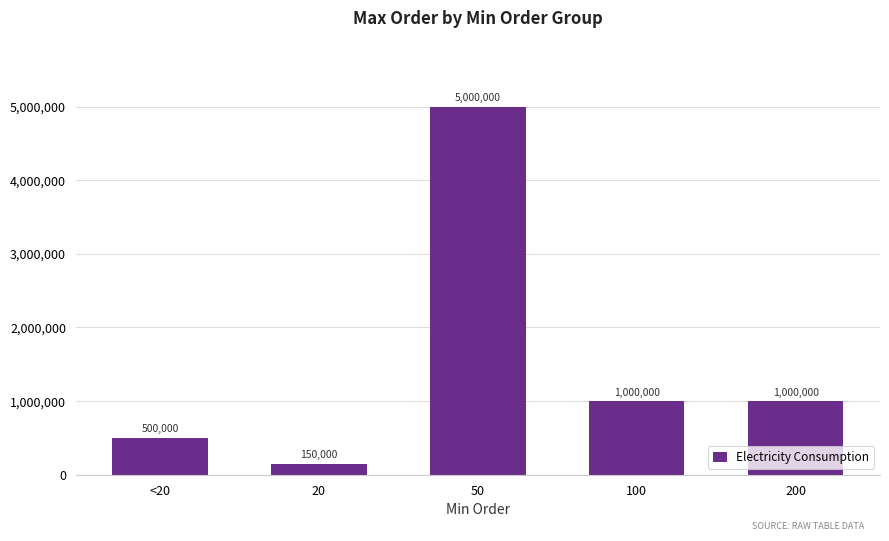

Reading left to right, extract all data points from this chart.

<20=500000	20=150000	50=5000000	100=1000000	200=1000000